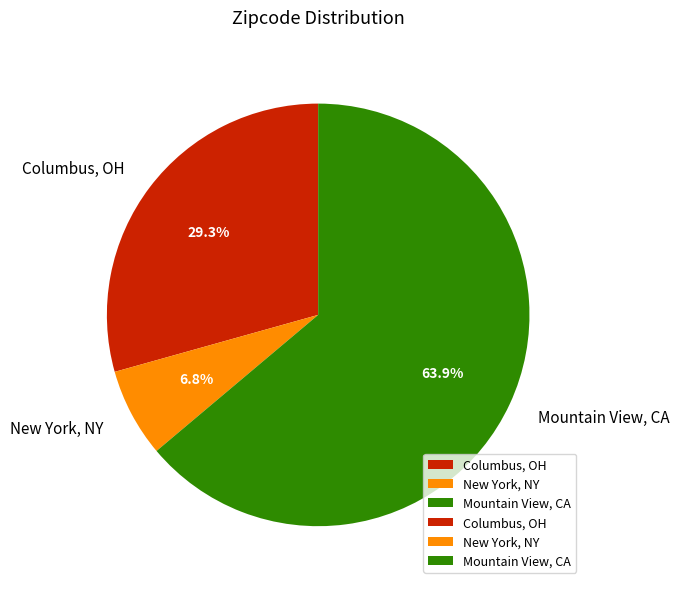

To the nearest percent, what percentage of the pie is New York, NY?

7%